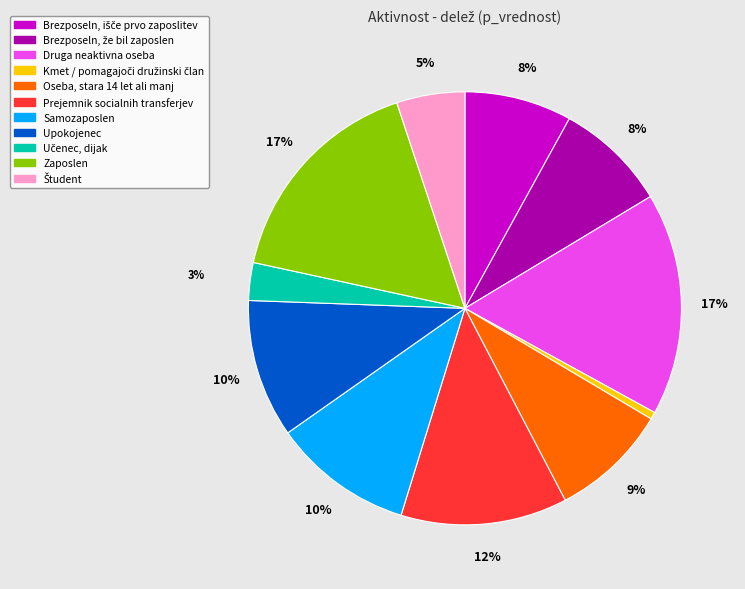

To the nearest percent, what portion does Upokojenec represent?

10%